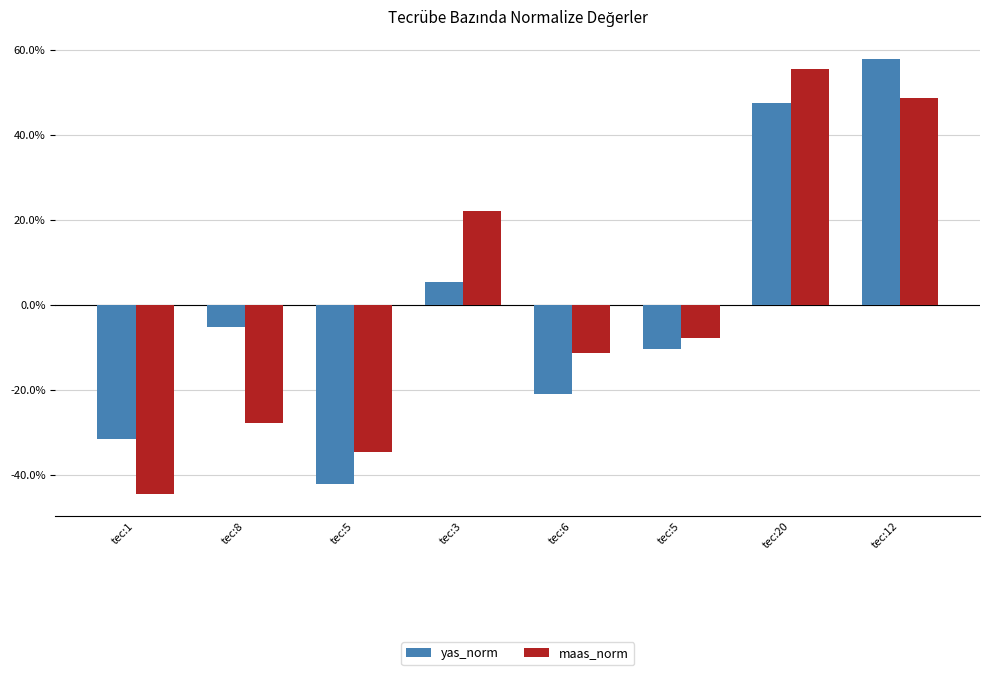

Reading left to right, list all the values displayed in this chart.

yas_norm: -0.3	-0.1	-0.4	0.1	-0.2	-0.1	0.5	0.6
maas_norm: -0.4	-0.3	-0.3	0.2	-0.1	-0.1	0.6	0.5